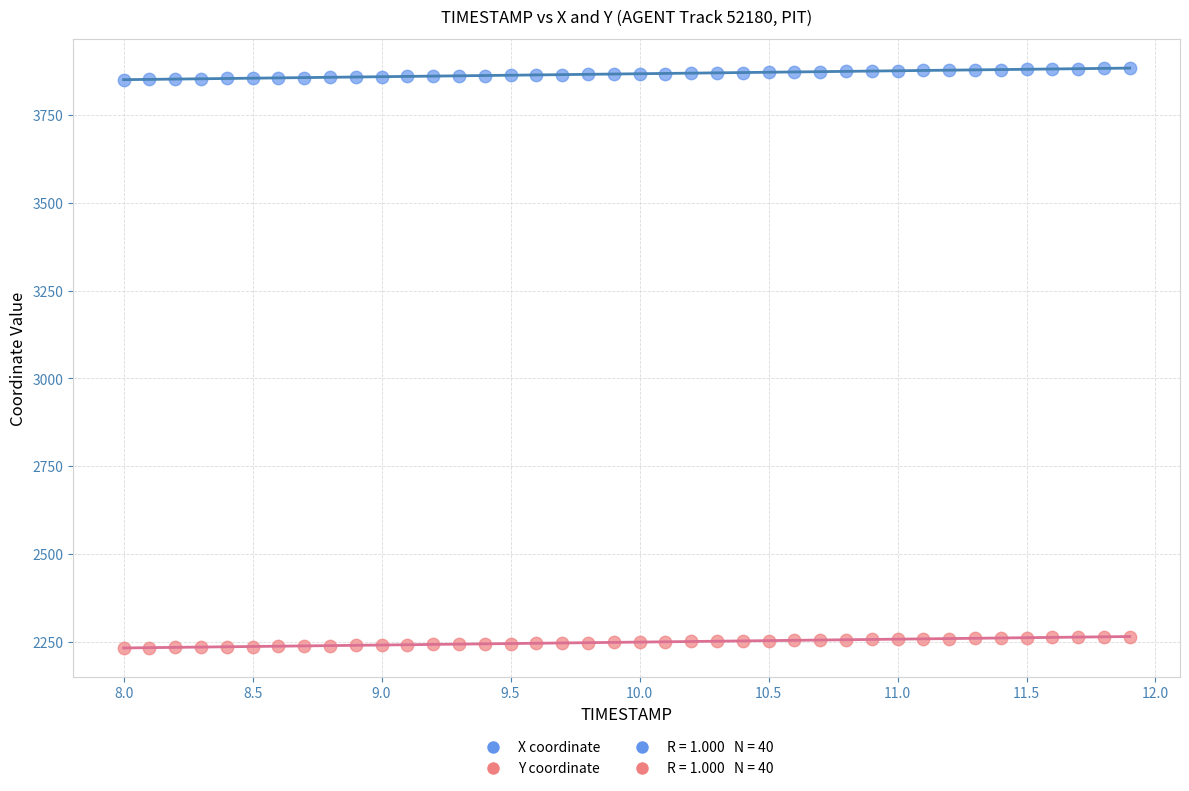

Across all data points, what is the range of Y values (max minus min)?

1650.6